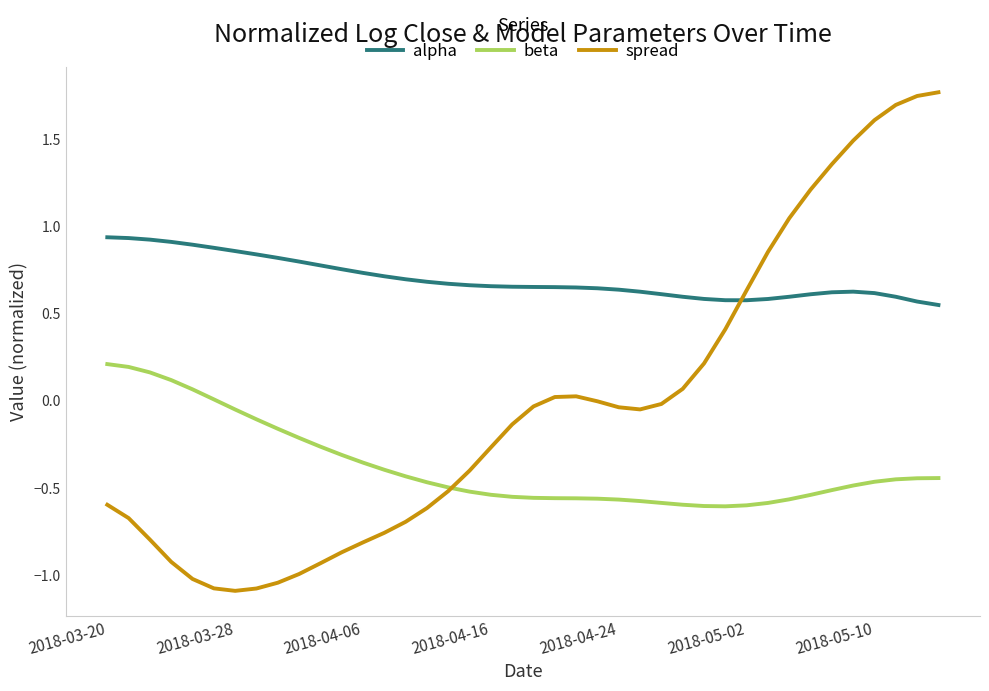

At how many categories does at least one series exceed 0?

40